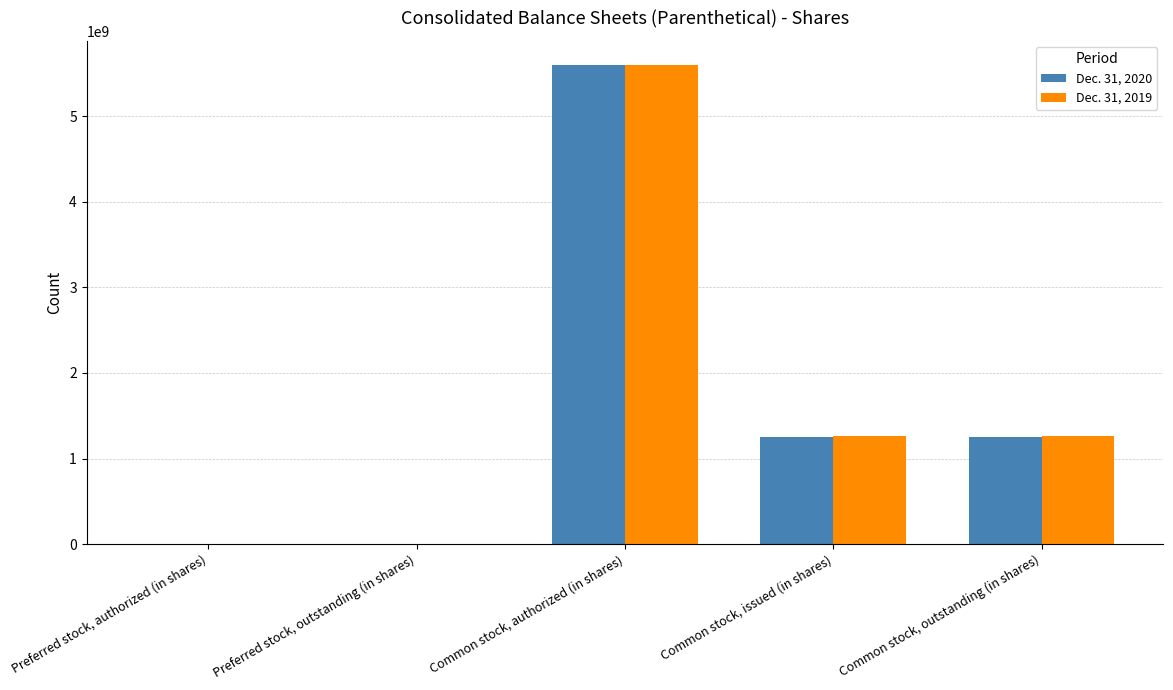

What value does the Dec. 31, 2020 series have at Common stock, issued (in shares)?

1254000000